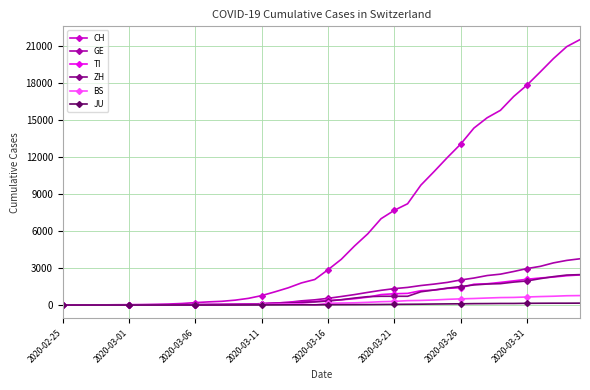

What is the maximum value shown in the chart?

21535